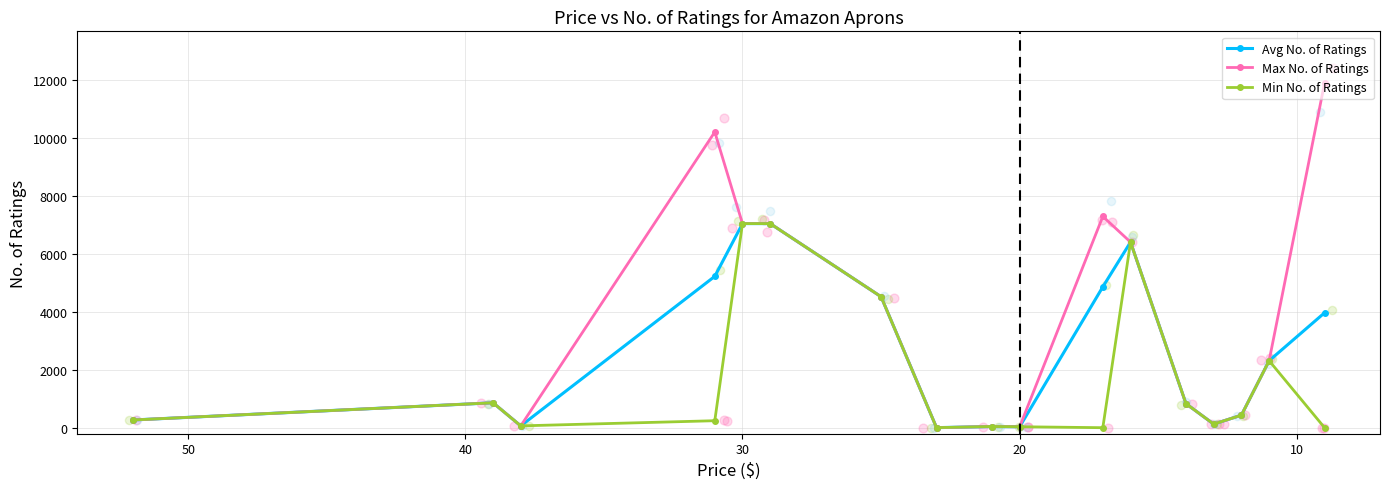

Which series has the widest spread of Y values?

Max No. of Ratings